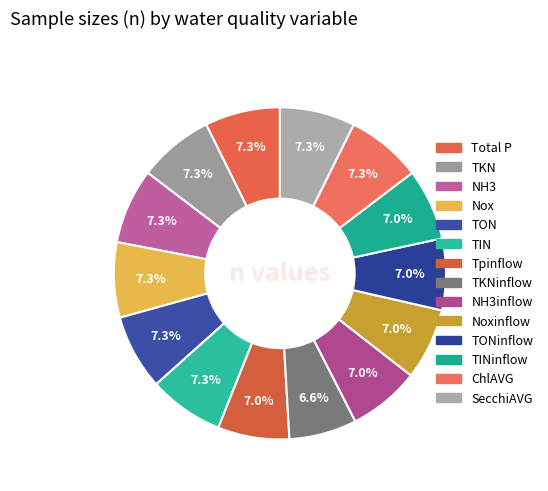

To the nearest percent, what is the average slice percentage?

7%